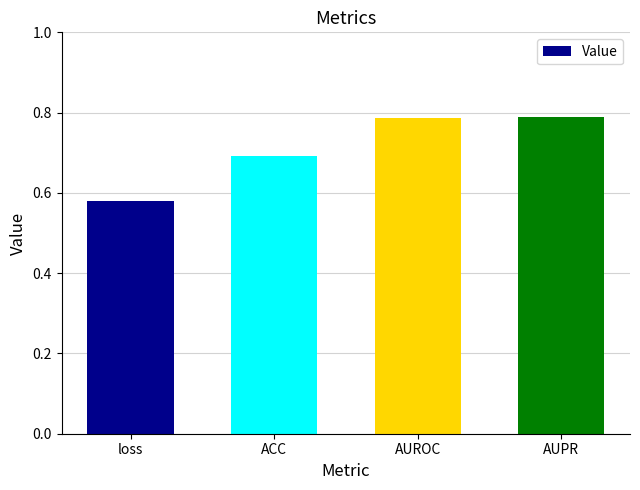

Count the values in the range 0 to 1.

4